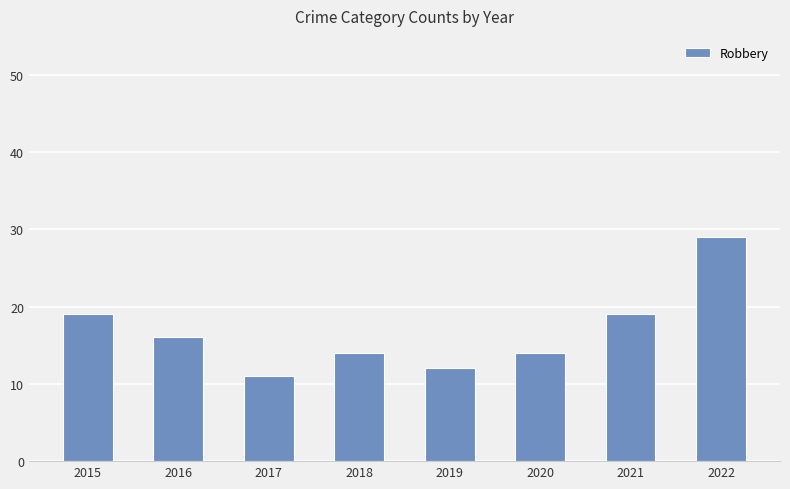

What is the sum of all values?

134